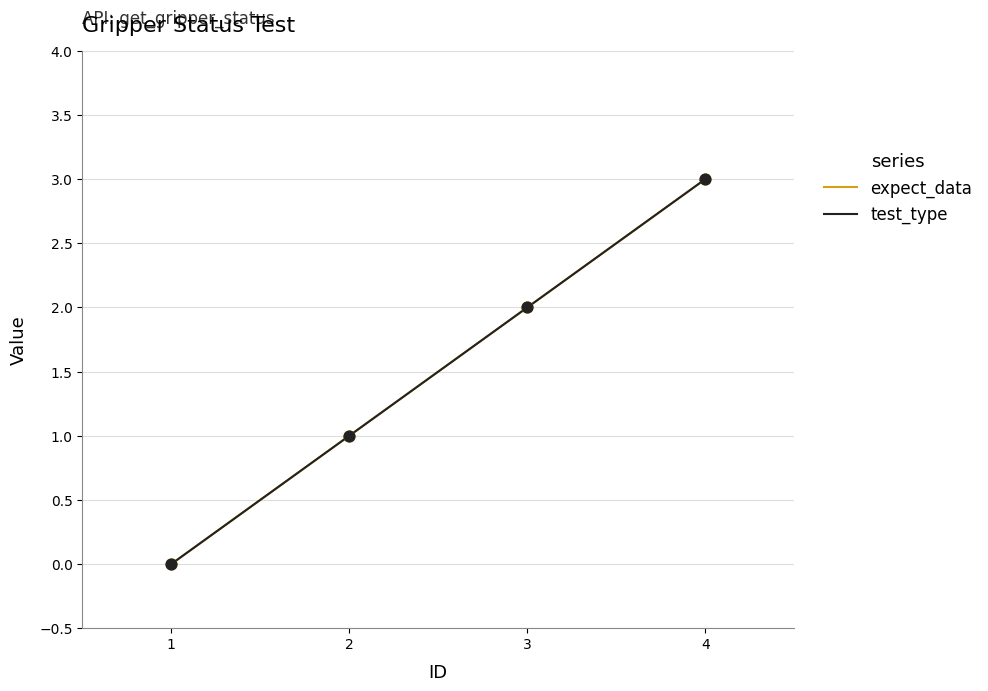

Is the value of expect_data at 1 greater than the value of test_type at 3?

No